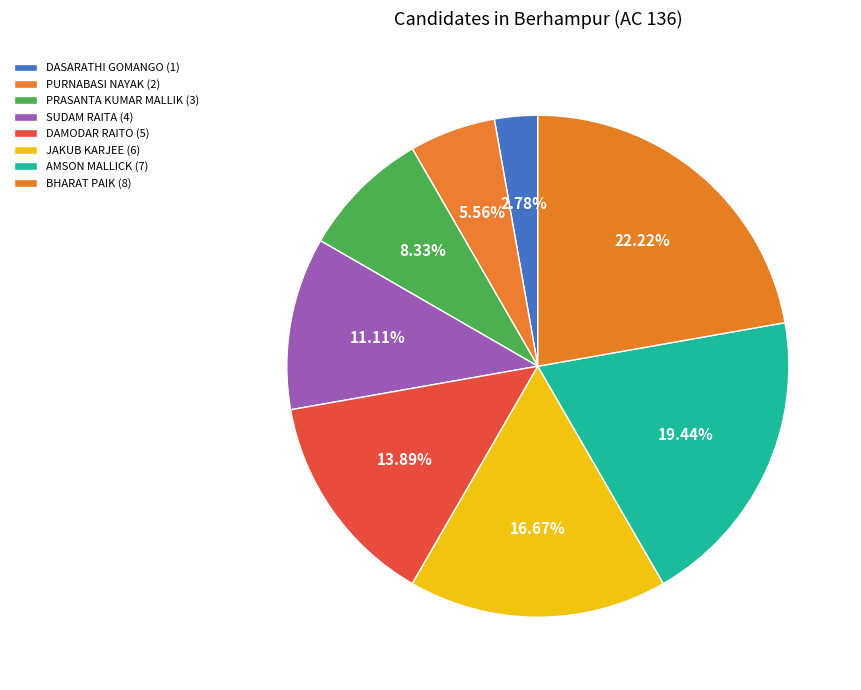

How many segments does this pie chart have?

8